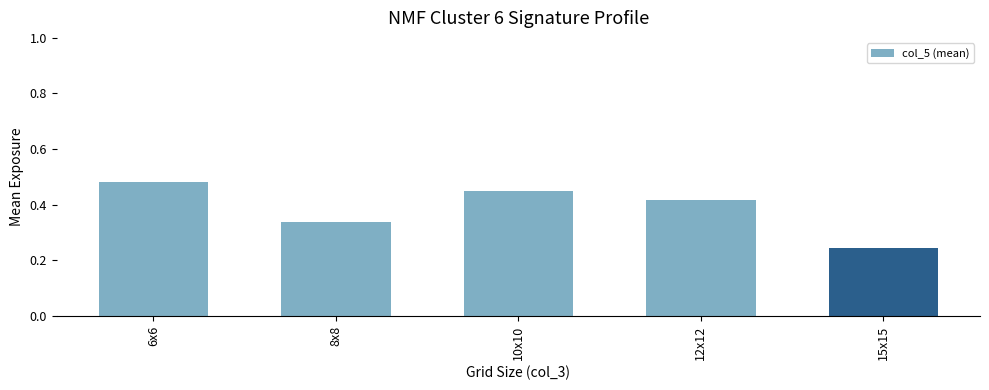

List the labels in order of value, smallest first.

15x15, 8x8, 12x12, 10x10, 6x6